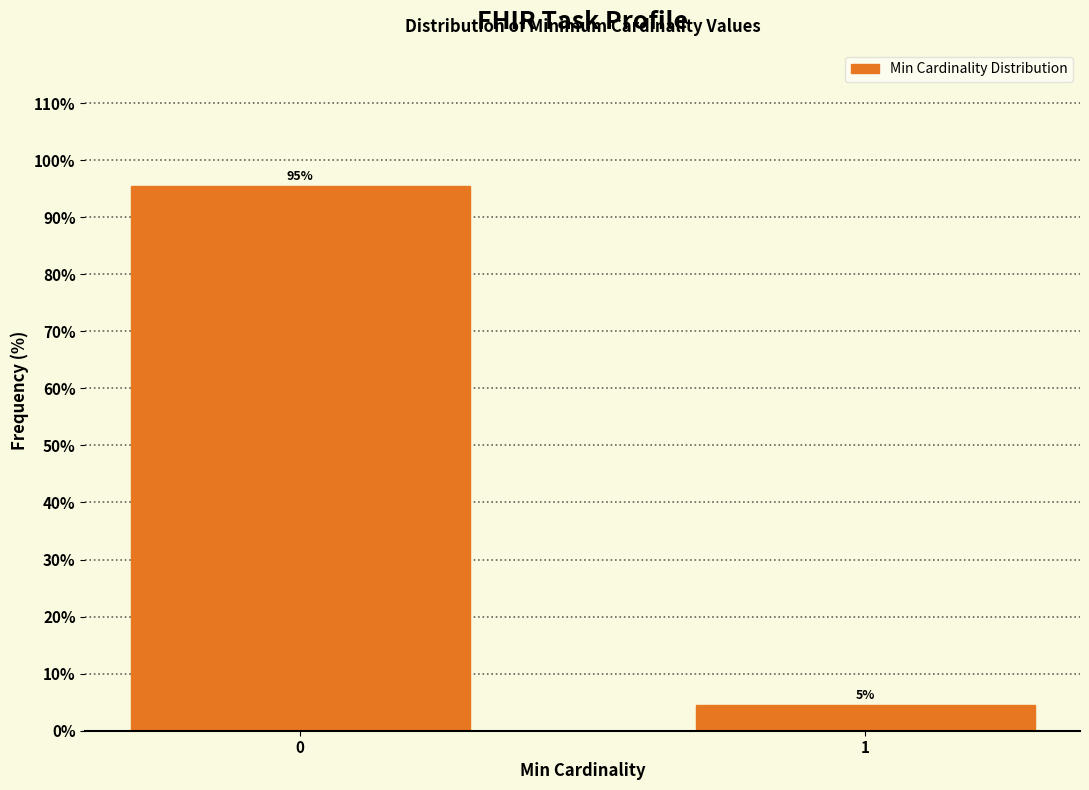

What is the value of the 1st bar from the left?

95.5